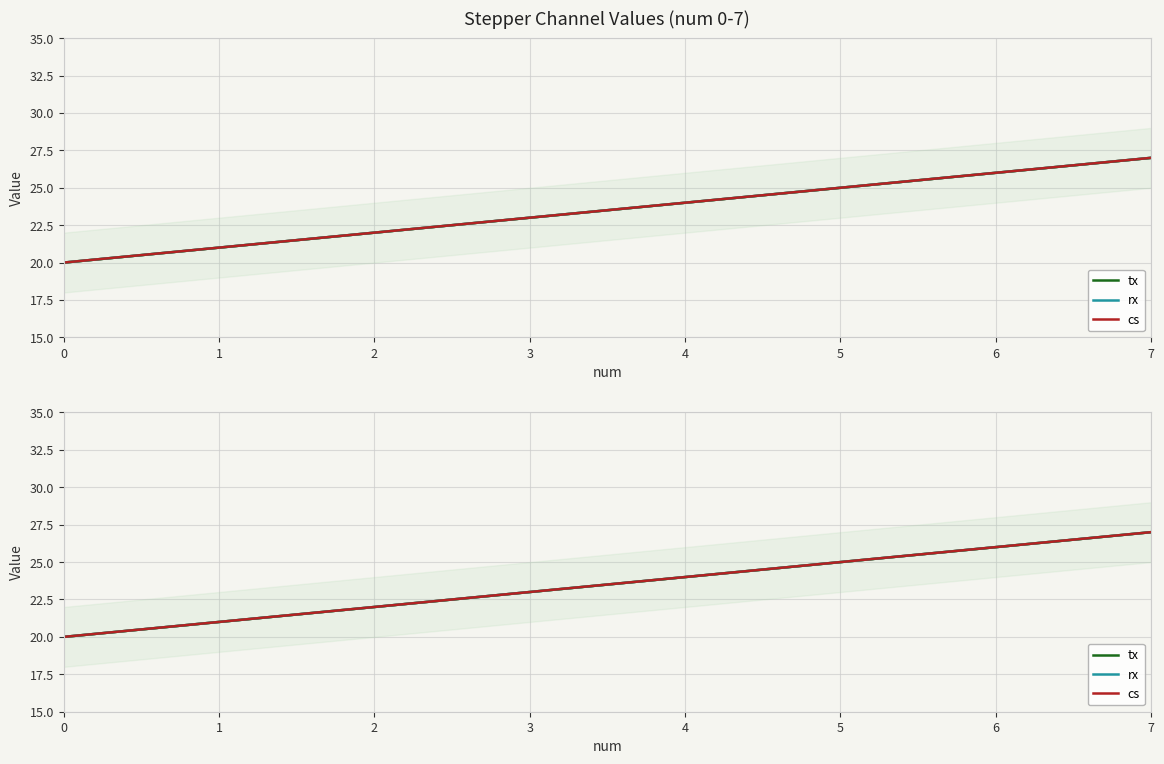

The value of tx at 1 is 21. True or false?

True